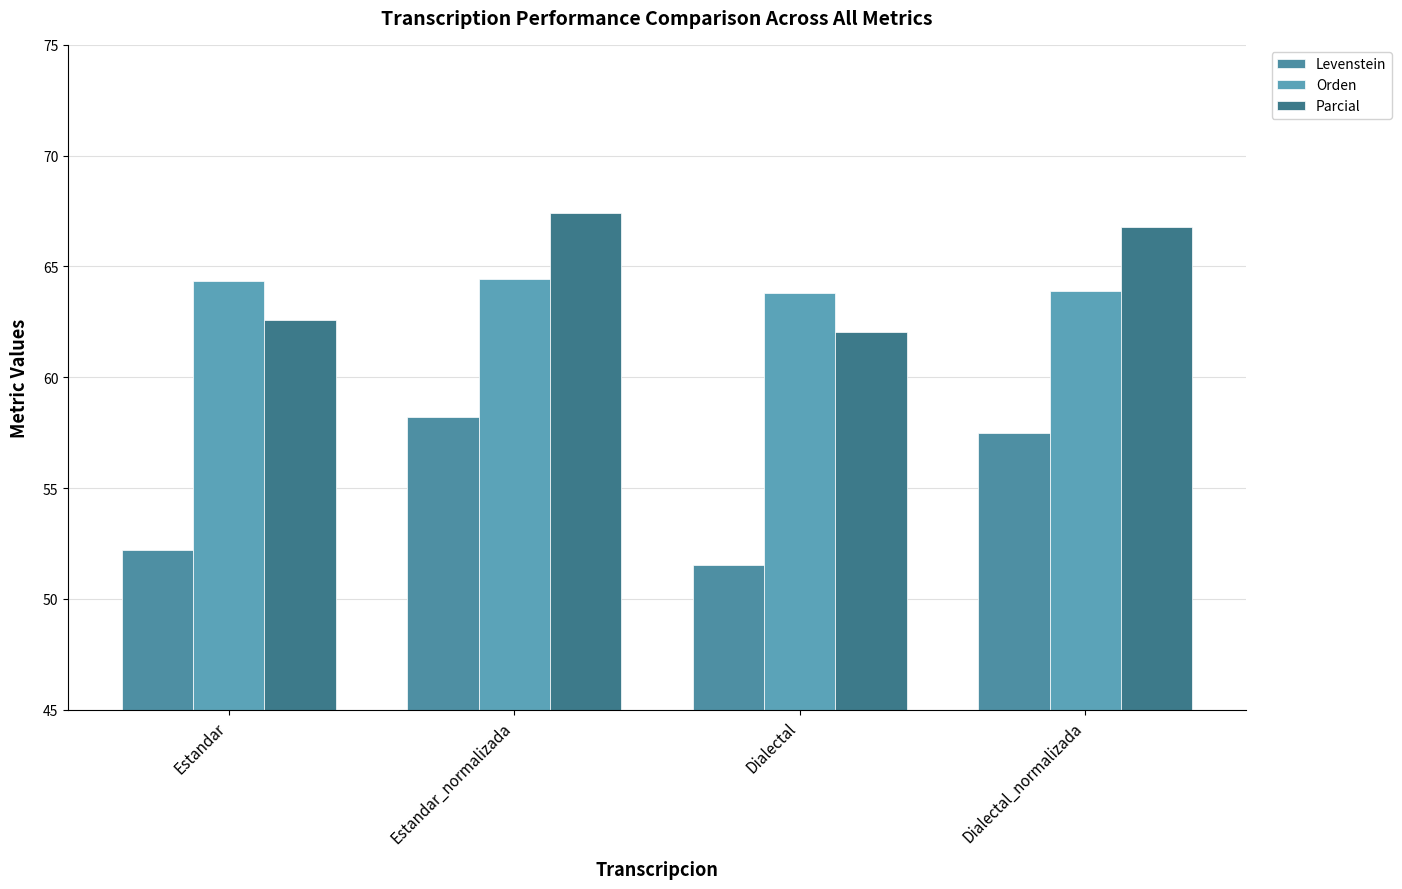

Reading left to right, what are all the values shown in this chart?

Levenstein: Estandar=52.2	Estandar_normalizada=58.2	Dialectal=51.5	Dialectal_normalizada=57.5
Orden: Estandar=64.3	Estandar_normalizada=64.4	Dialectal=63.8	Dialectal_normalizada=63.9
Parcial: Estandar=62.6	Estandar_normalizada=67.4	Dialectal=62.0	Dialectal_normalizada=66.8